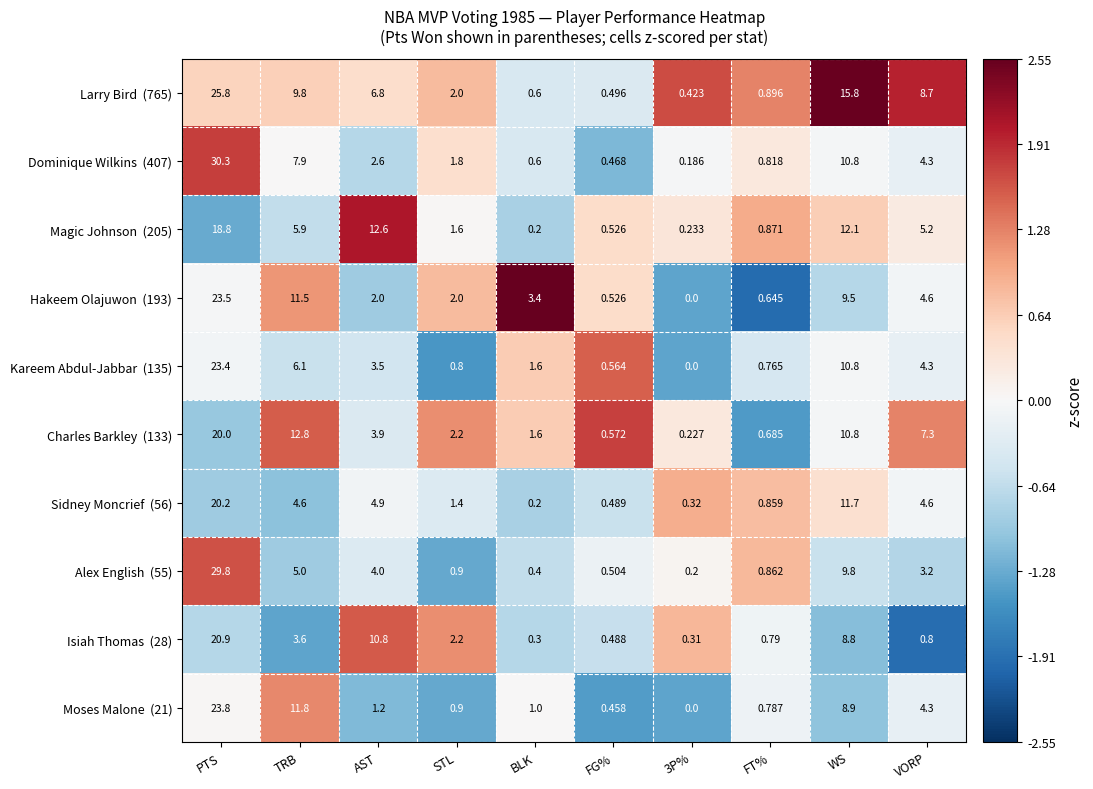

Which category has the highest value across all series?

PTS